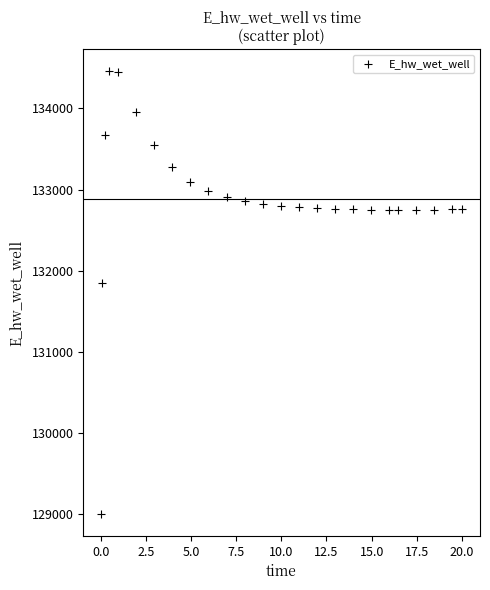

What Y value in the scatter plot is closest to 131732?

131851.1